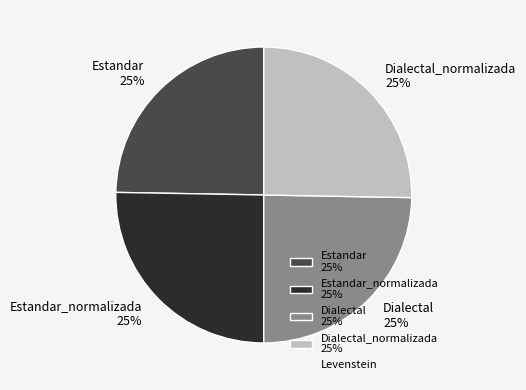

True or false: Estandar 25% accounts for 13% of the total.

False